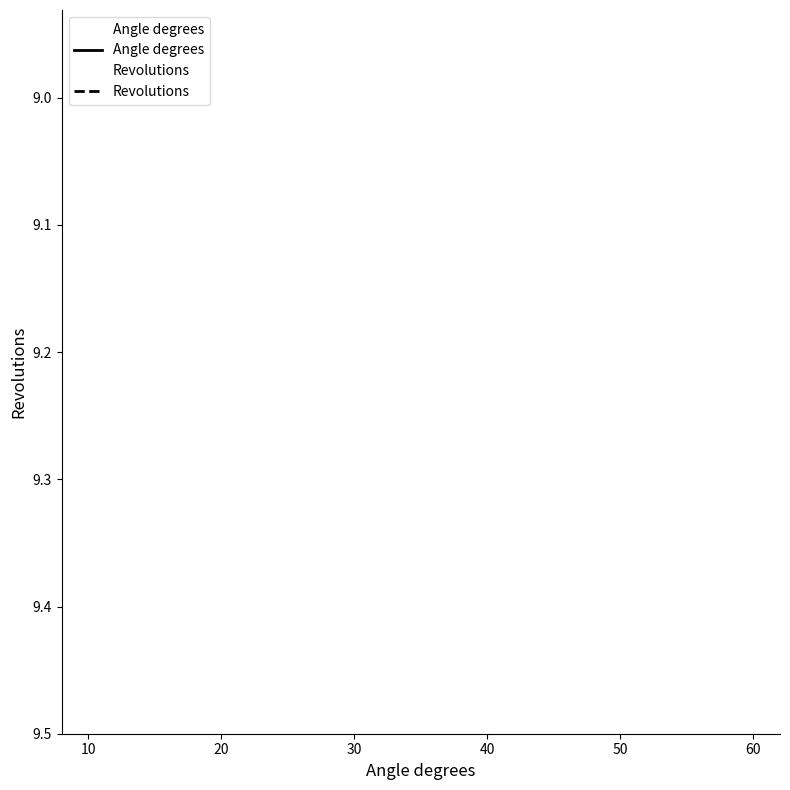

Does the chart have visible grid lines?

No